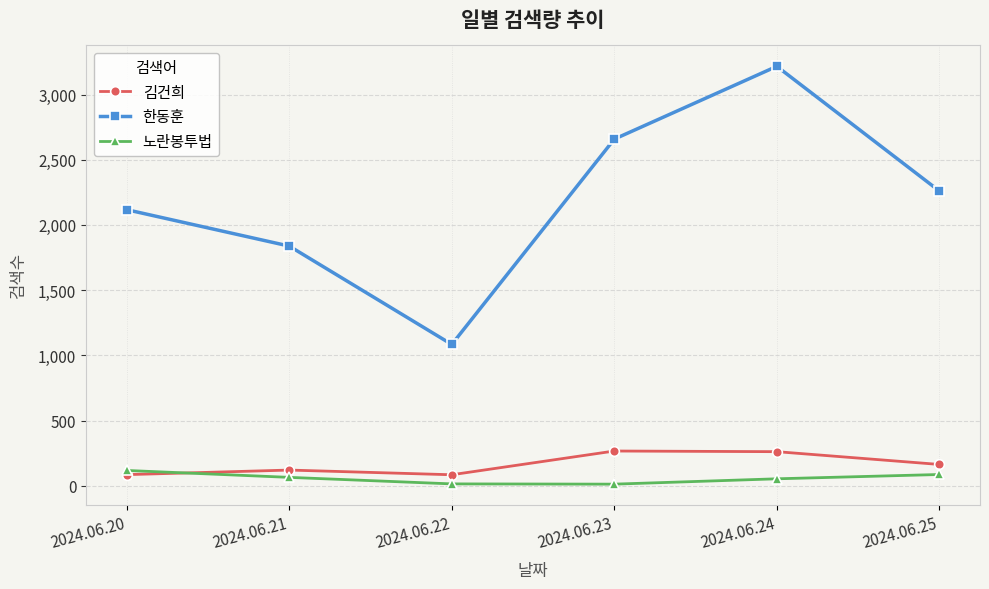

Which series has the largest range (max minus min)?

한동훈